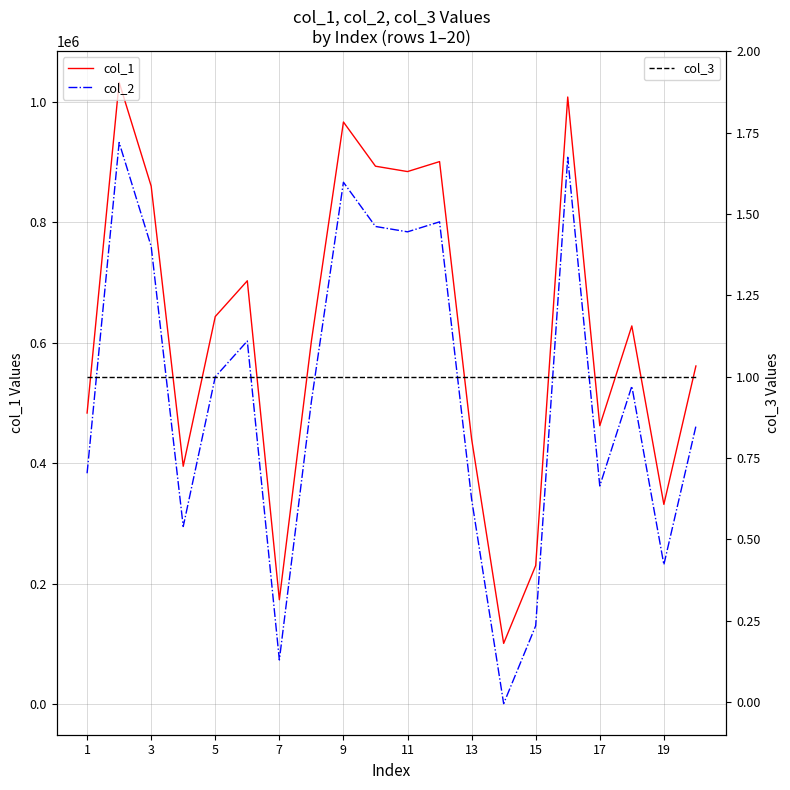

True or false: col_3 and col_1 intersect in this chart.

False